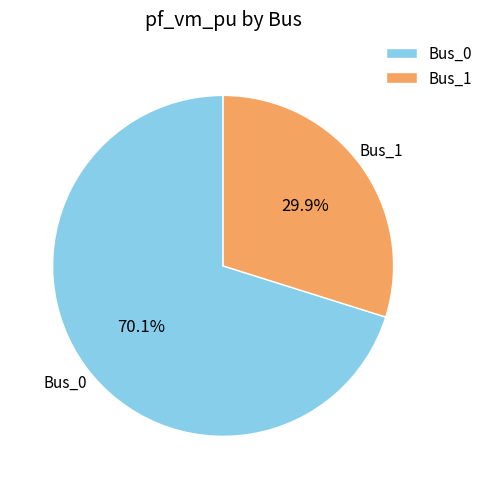

Is it true that Bus_0 is 58% of the pie?

False